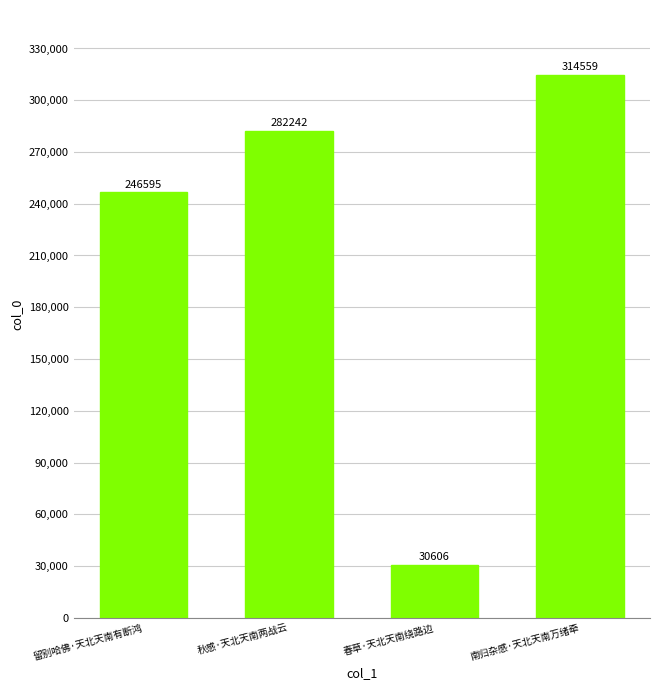

How many bars are there in total?

4